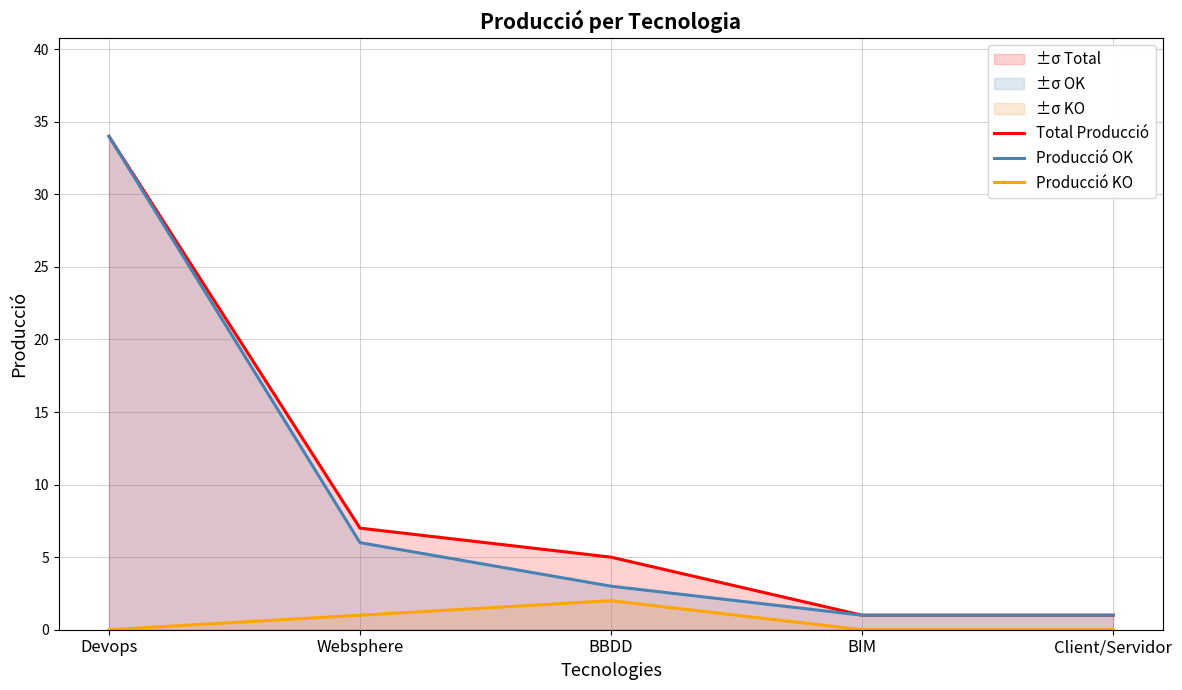

Count the number of data series in this chart.

3